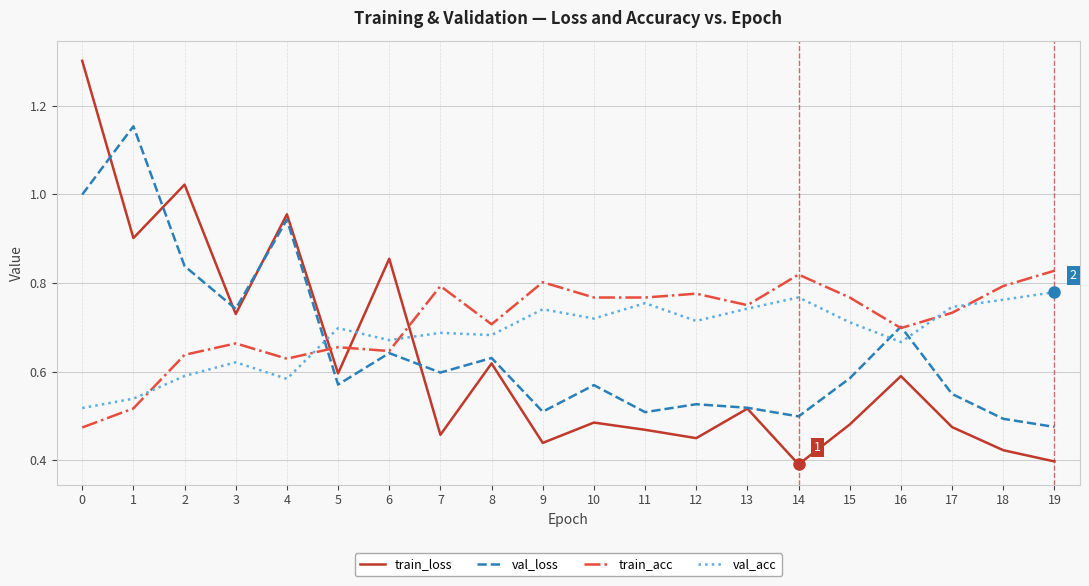

Does the chart display data point markers on the line(s)?

No